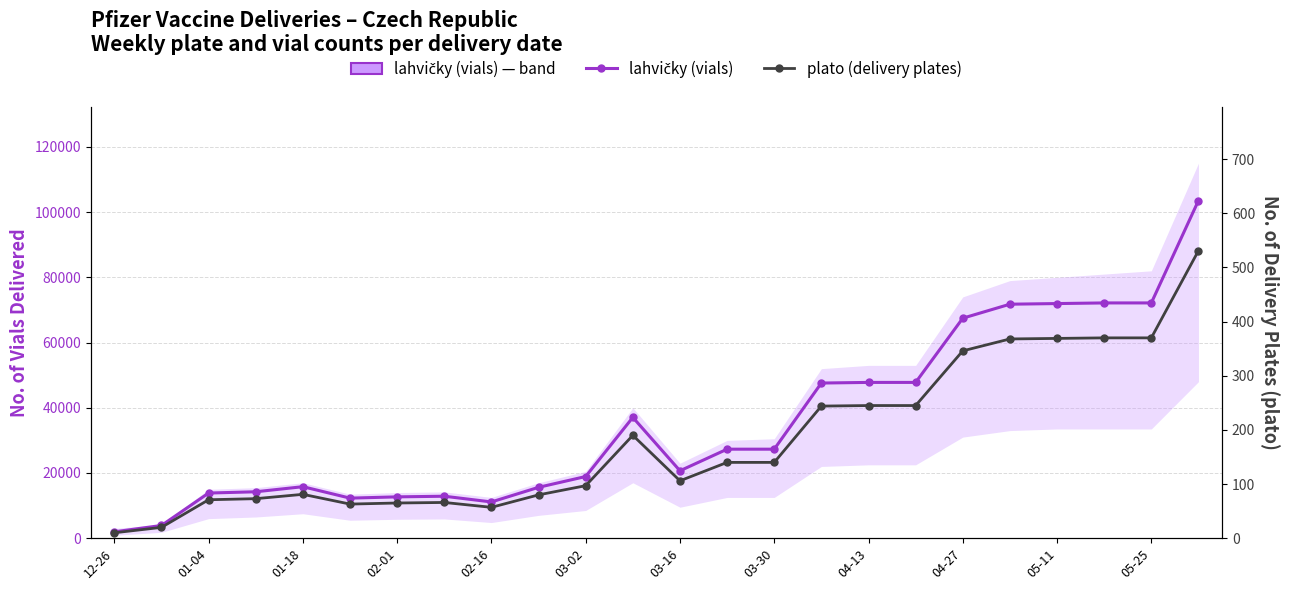

What is the highest value of the plato (delivery plates) series?

531